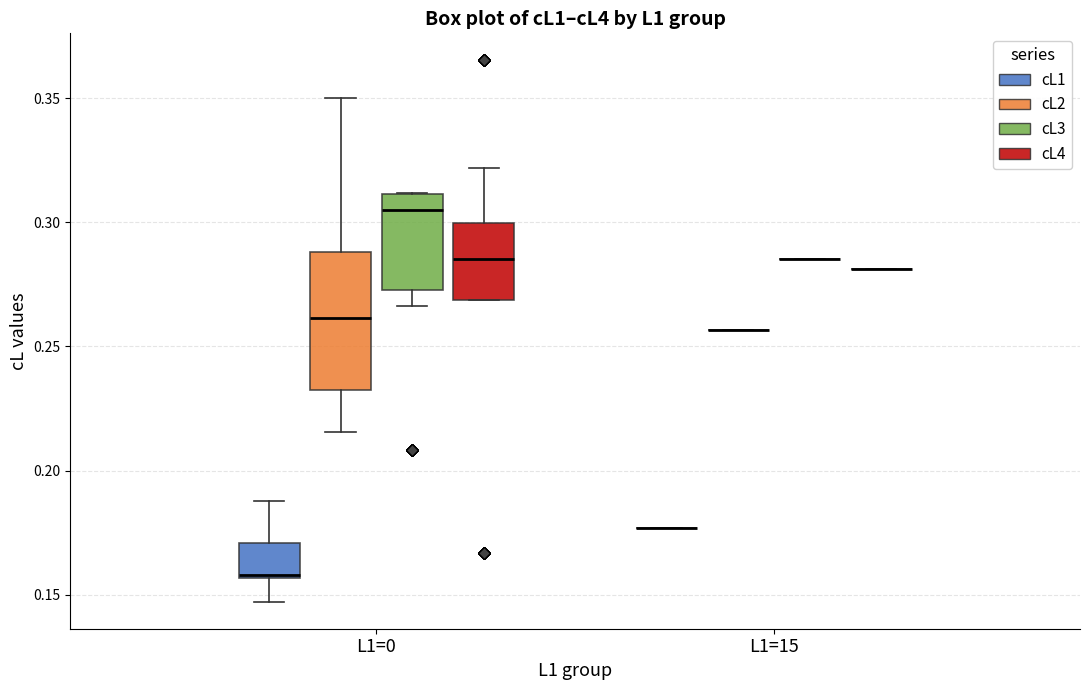

Reading left to right, read every box against the y-axis: the position of its median line, the range the box covers, and the ends of its whiskers. The values are not printed on the chart, so give them approximately, as read against the axis.

L1=0 (cL1): median 0.160, box 0.155 to 0.170, whiskers 0.145 to 0.190
L1=0 (cL2): median 0.260, box 0.230 to 0.290, whiskers 0.215 to 0.350
L1=0 (cL3): median 0.305, box 0.275 to 0.310, whiskers 0.265 to 0.310
L1=0 (cL4): median 0.285, box 0.270 to 0.300, whiskers 0.270 to 0.320
L1=15 (cL1): box collapsed to a line at 0.175, whiskers 0.175 to 0.175
L1=15 (cL2): box collapsed to a line at 0.255, whiskers 0.255 to 0.255
L1=15 (cL3): box collapsed to a line at 0.285, whiskers 0.285 to 0.285
L1=15 (cL4): box collapsed to a line at 0.280, whiskers 0.280 to 0.280